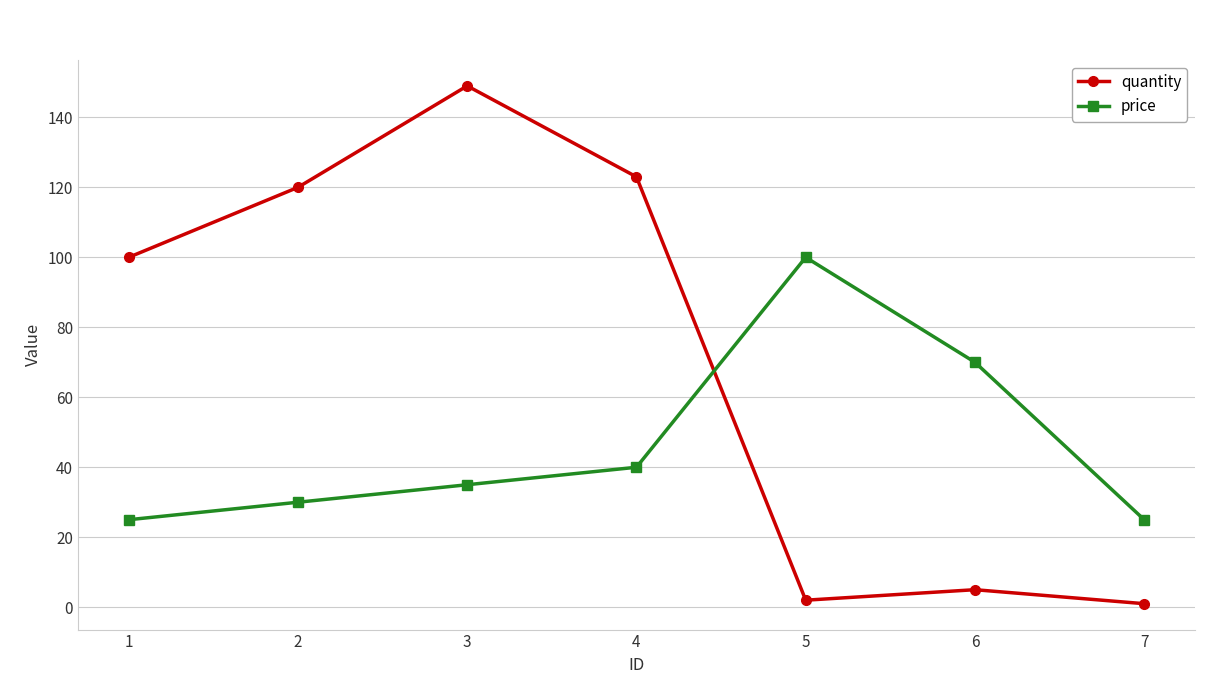

What is the minimum value for price?

25